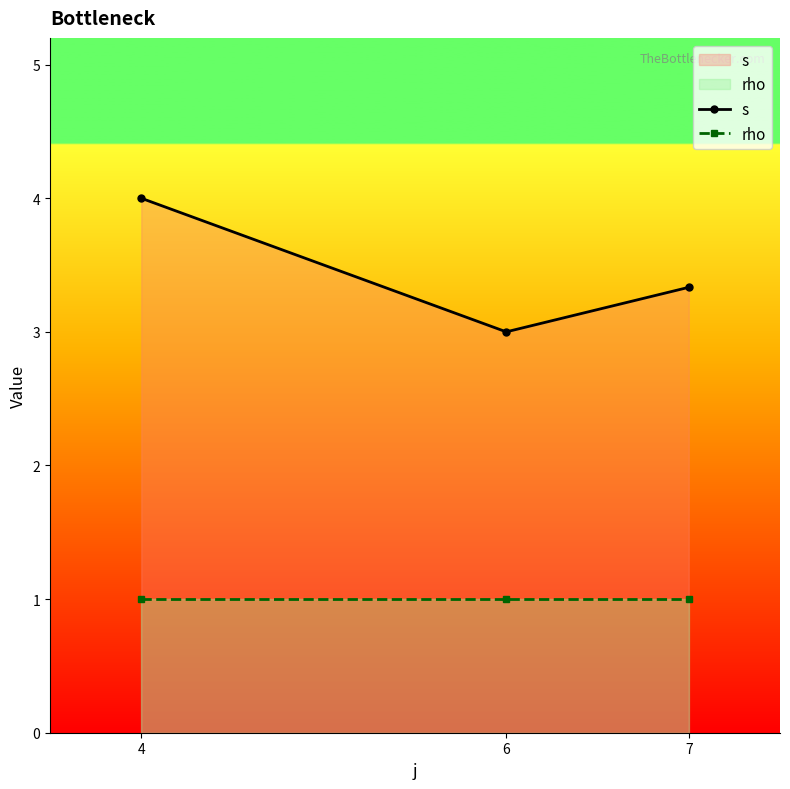

Reading right to left, what are all the values shown in this chart?

s: 3.3	3.0	4.0
rho: 1.0	1.0	1.0